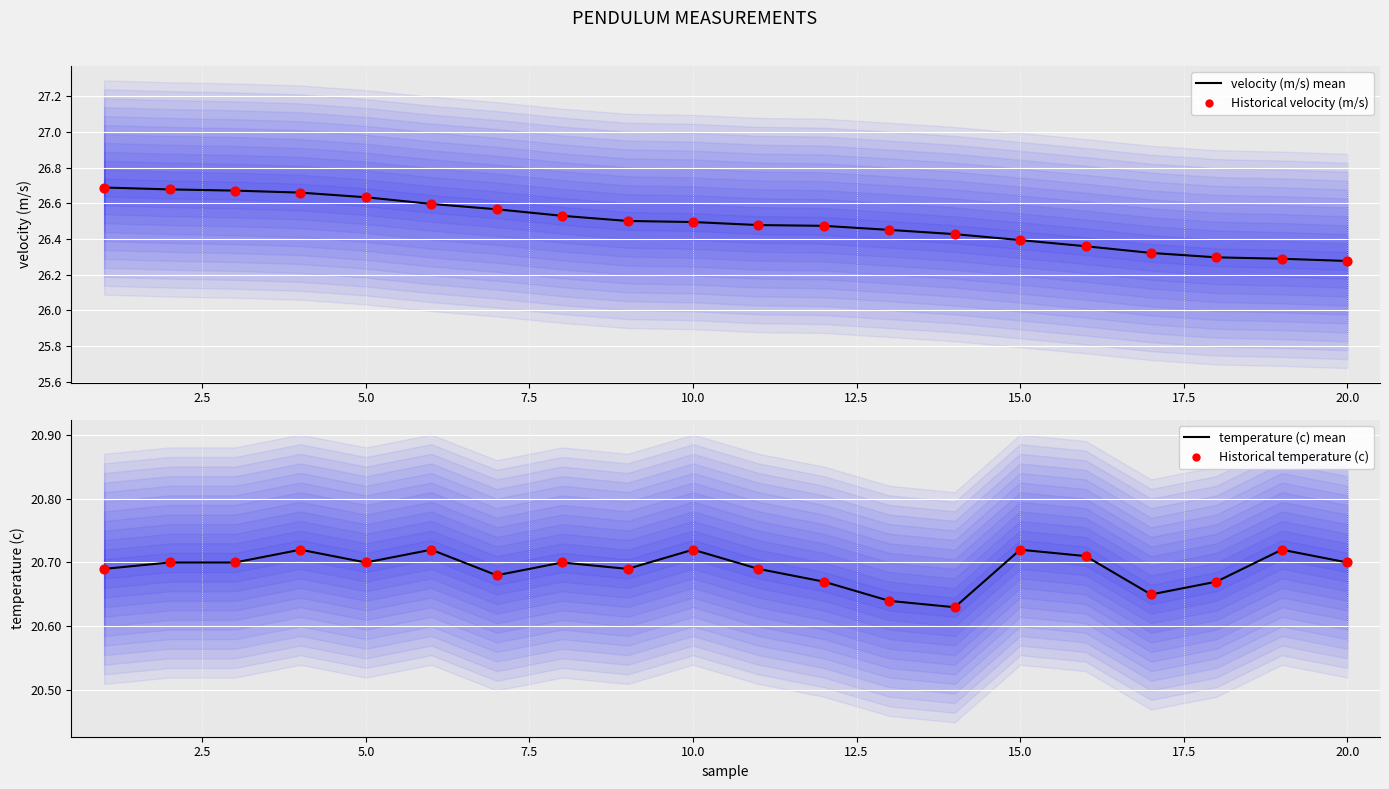

Which series has the largest total across all categories?

velocity (m/s) mean